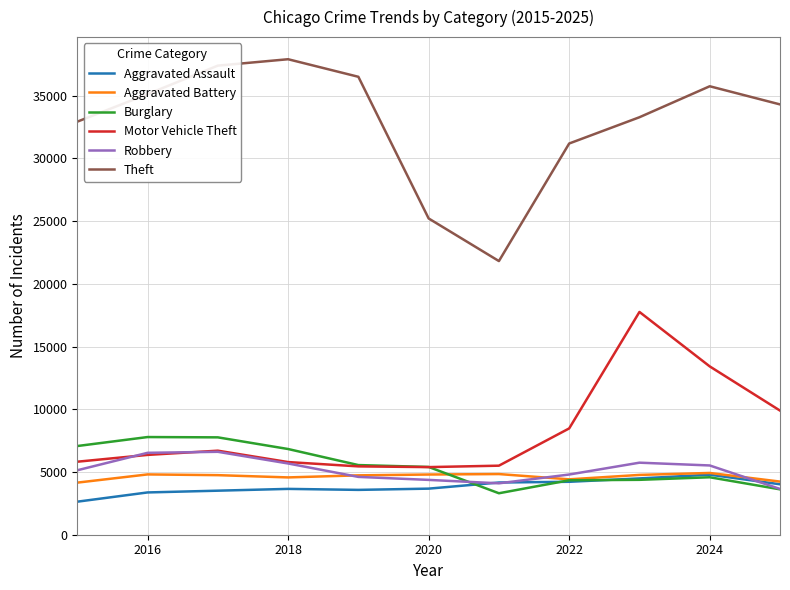

True or false: Theft and Motor Vehicle Theft intersect in this chart.

False